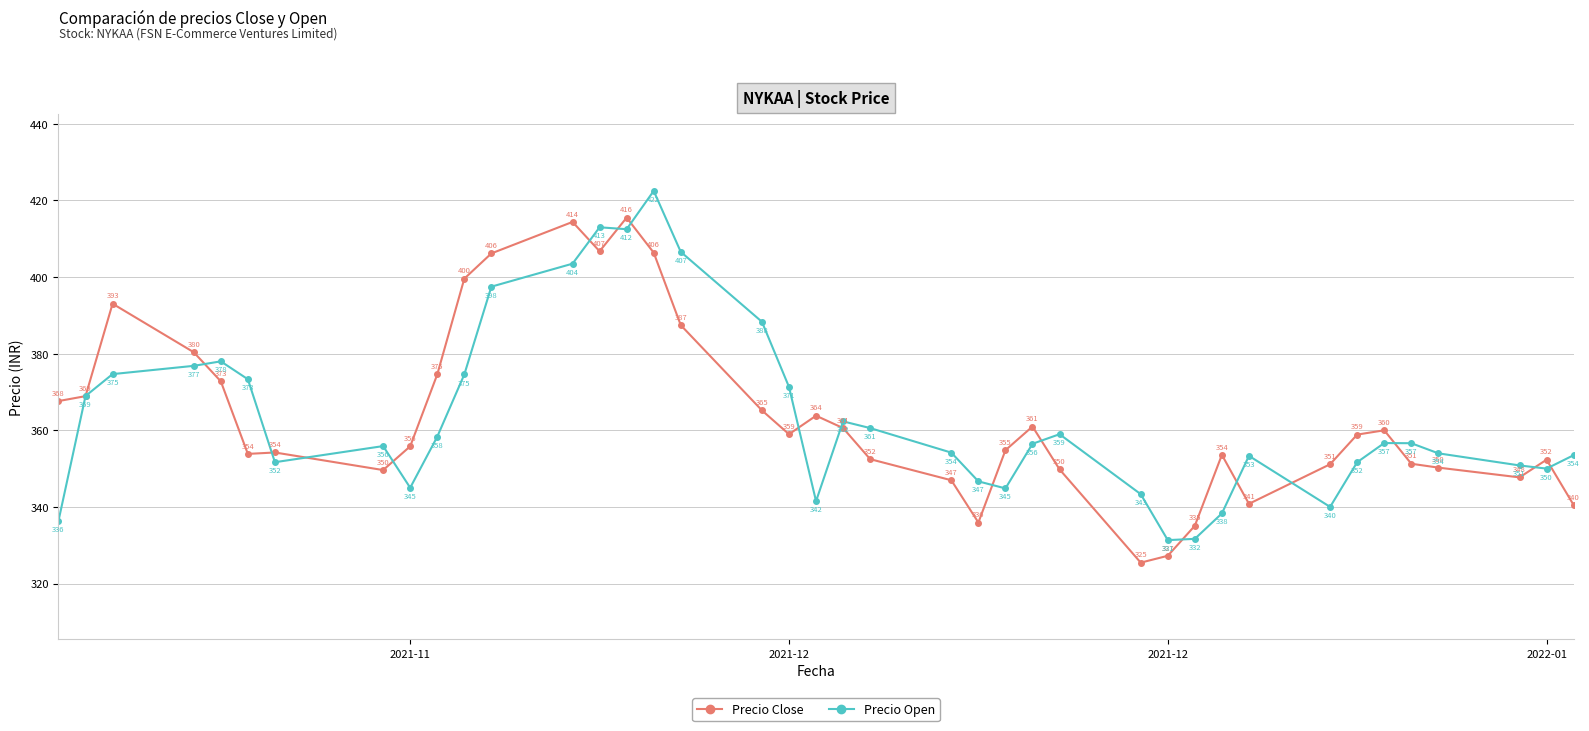

True or false: Precio Close has more than 2 points higher than both neighbors.

True